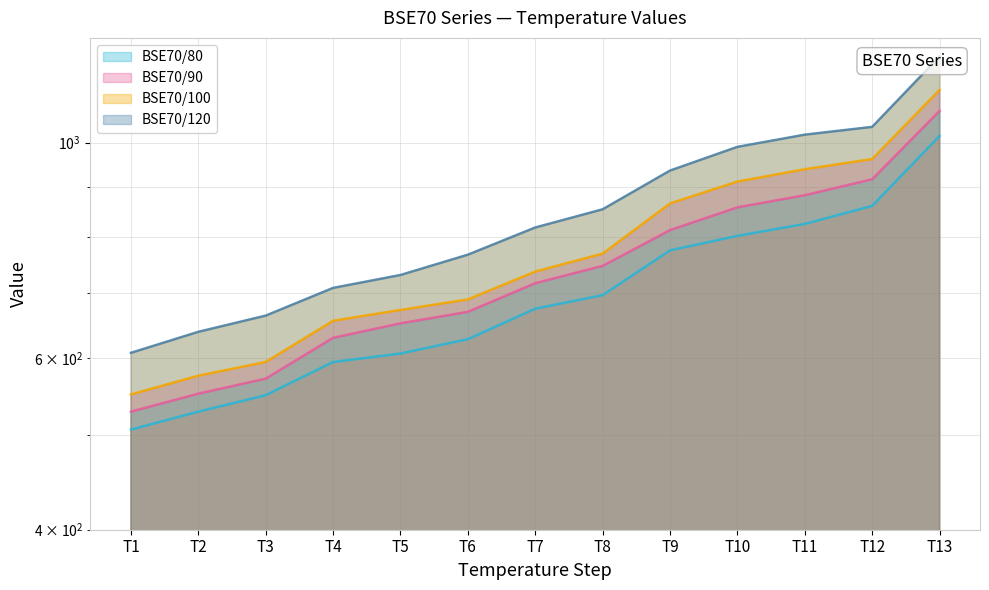

Rank the series by their maximum value, from lowest to highest.

BSE70/80, BSE70/90, BSE70/100, BSE70/120